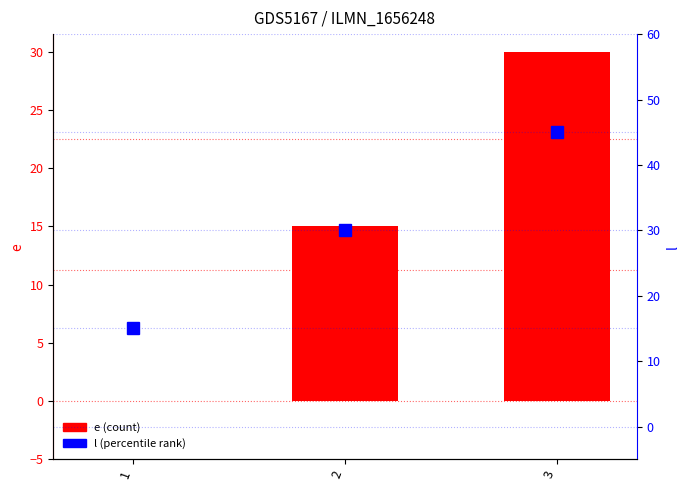

How many data points does each series have?

3